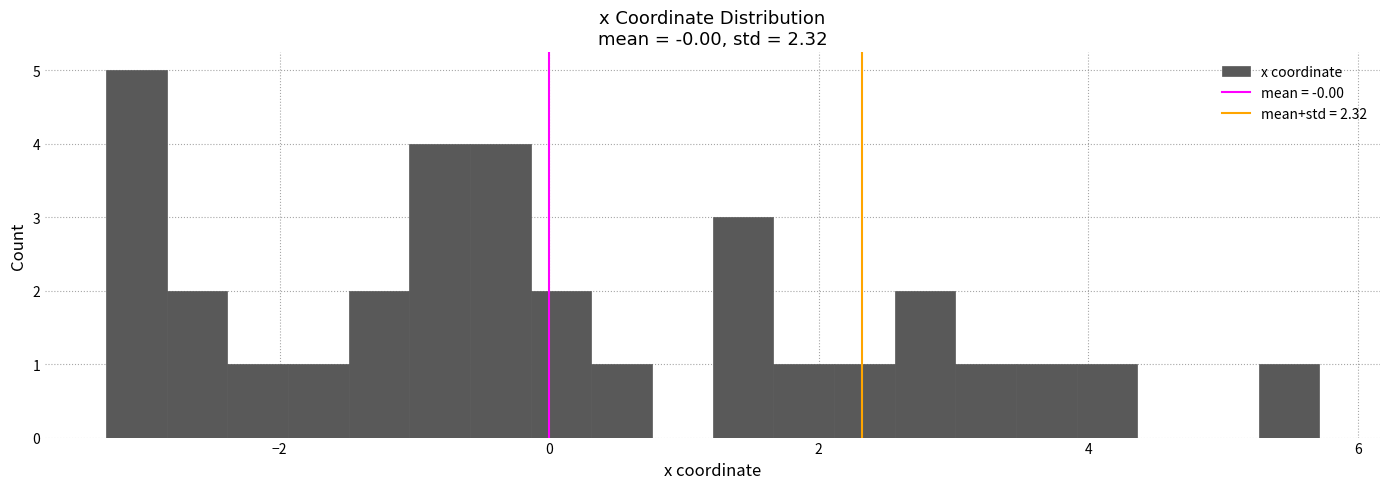

Read against the x-axis, roughly where is the centre of the tallest bar?

-3.0